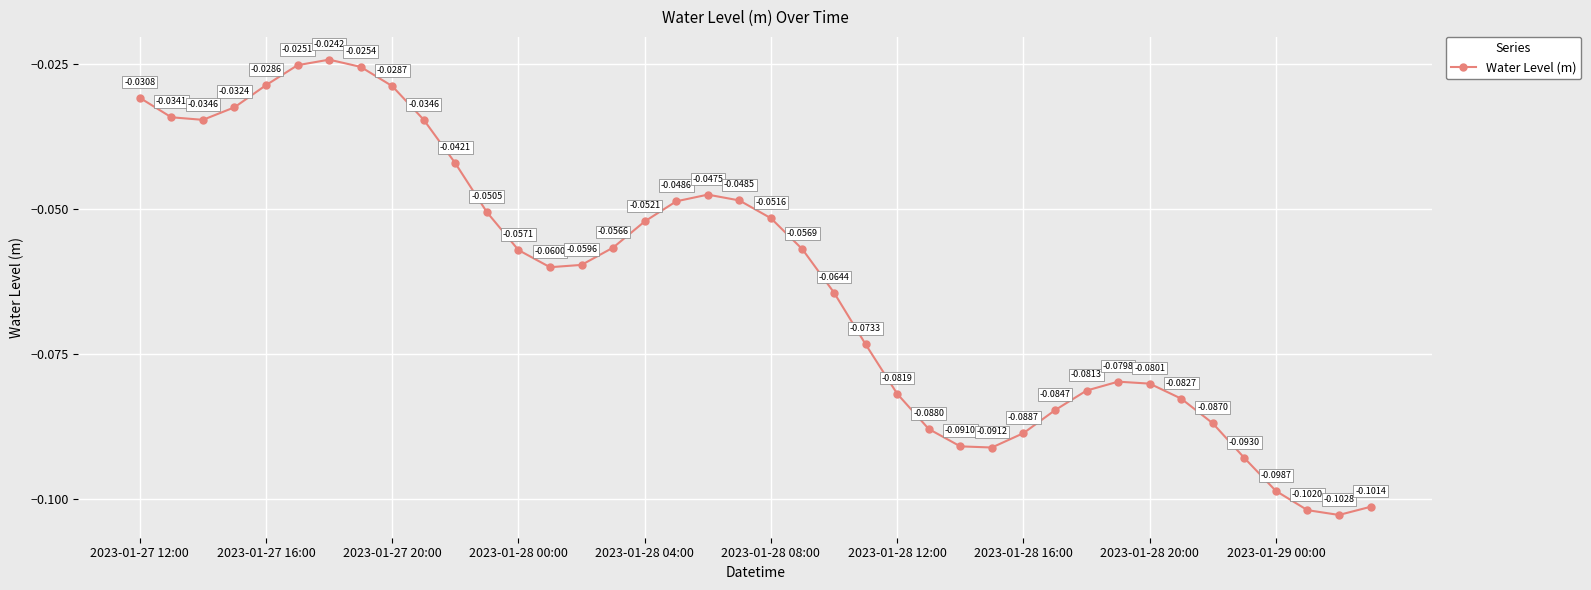

How many interior local peaks (higher than both neighbors) does the data have?

3